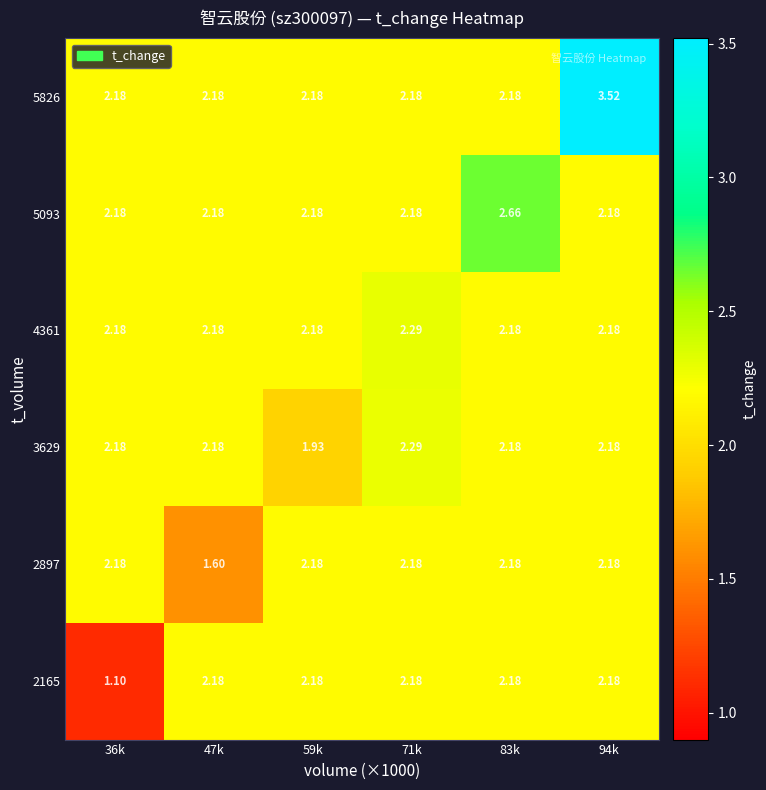

How many distinct data groups are displayed?

6